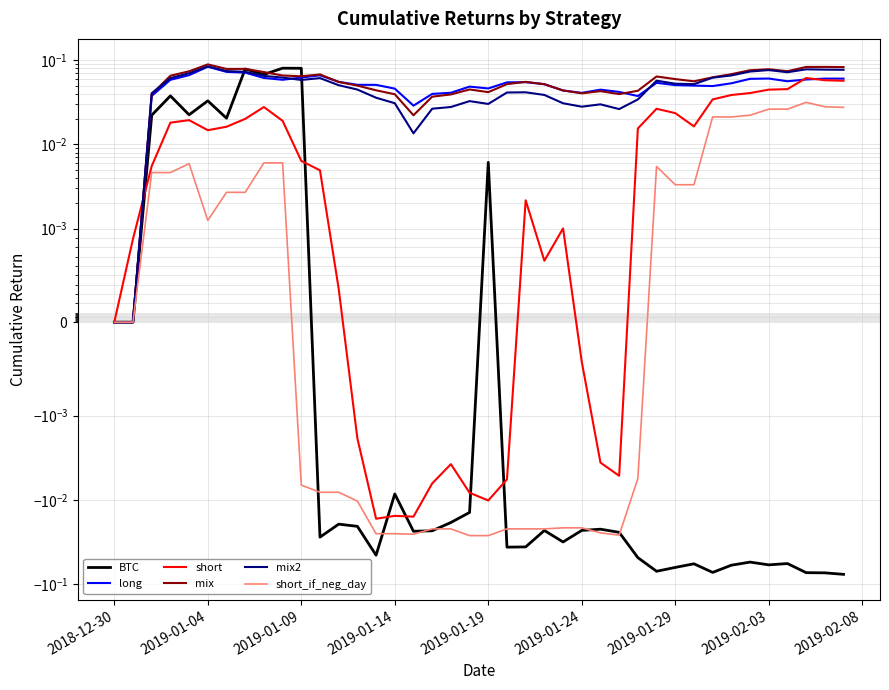

What is the greatest value displayed?

0.1